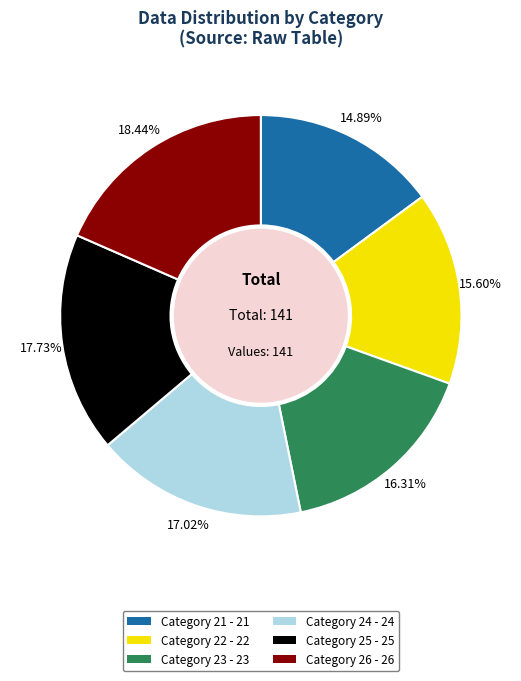

What is the ratio of the value at Category 22 - 22 to the value at Category 21 - 21?

1.0